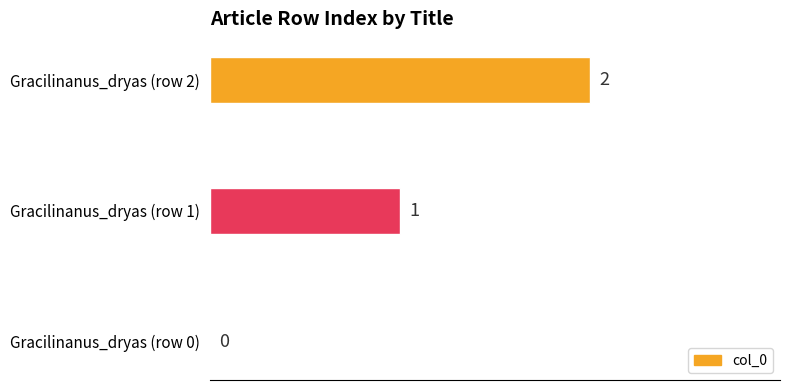

How many values are between 0 and 2?

3